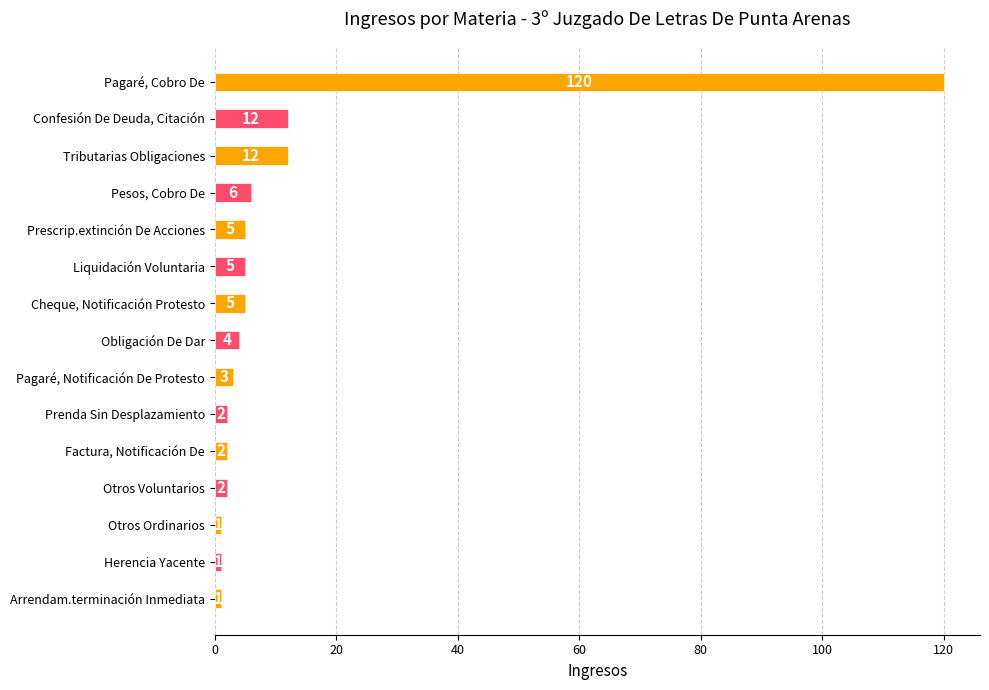

How many bars are there in total?

15